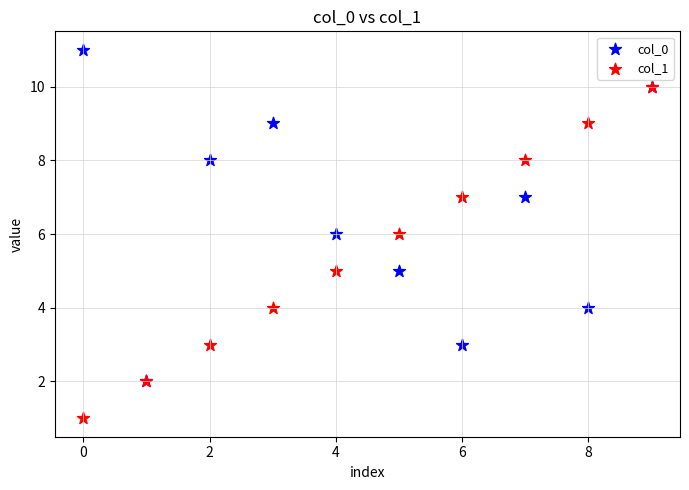

What are all the series names shown in the legend?

col_0, col_1